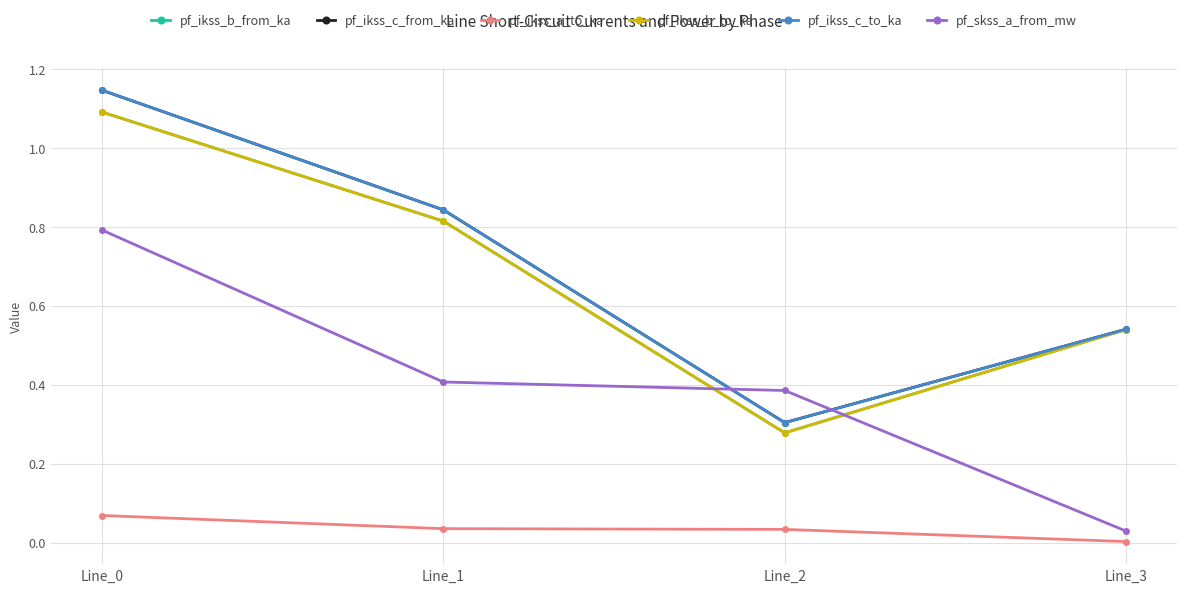

What is the average value of the pf_ikss_b_from_ka series?

0.7